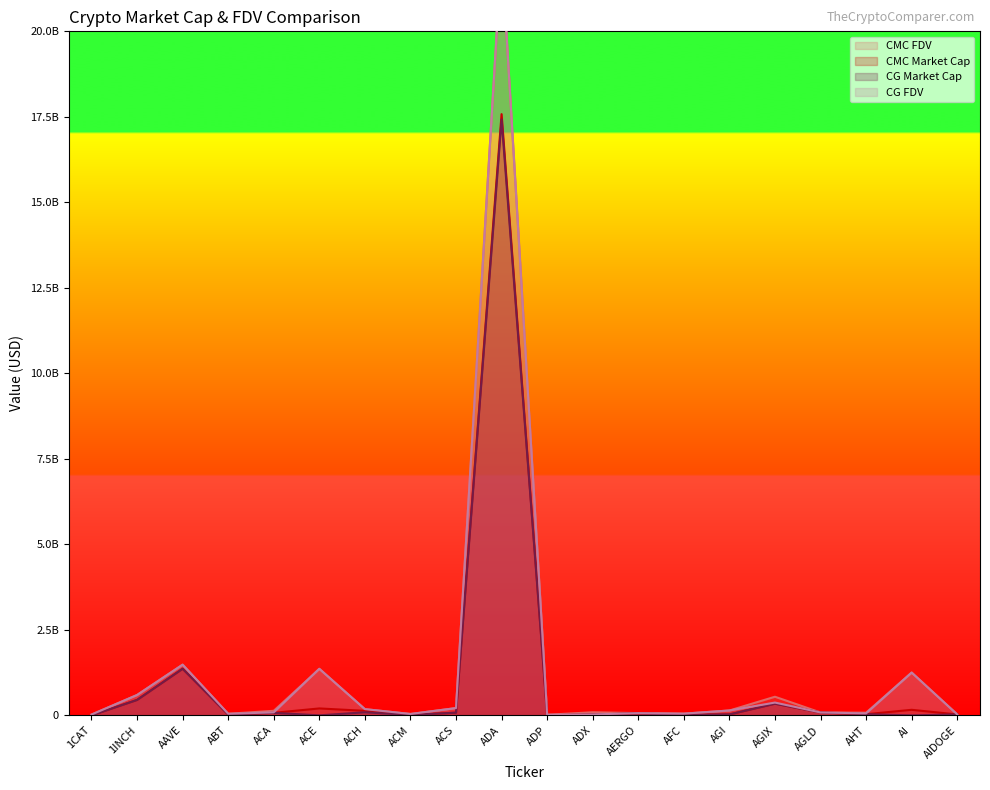

What are all the series names shown in the legend?

CMC_FDV, CMC_MarketCap, CG_MarketCap, CG_FDV